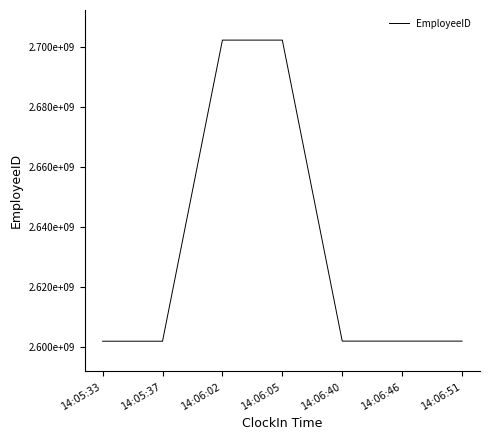

Is it true that the value at 14:06:40 is 4192710686?

False